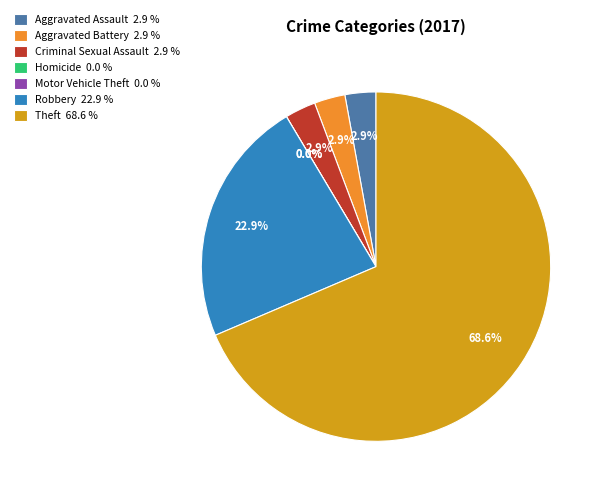

Which has a higher value, Aggravated Assault or Aggravated Battery?

Aggravated Assault